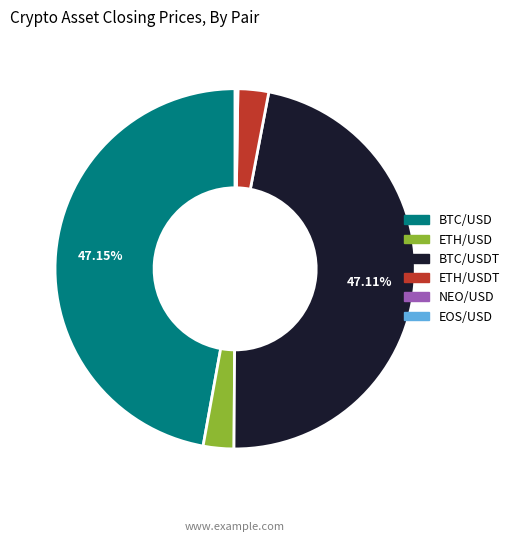

Is there a majority slice in this chart?

No